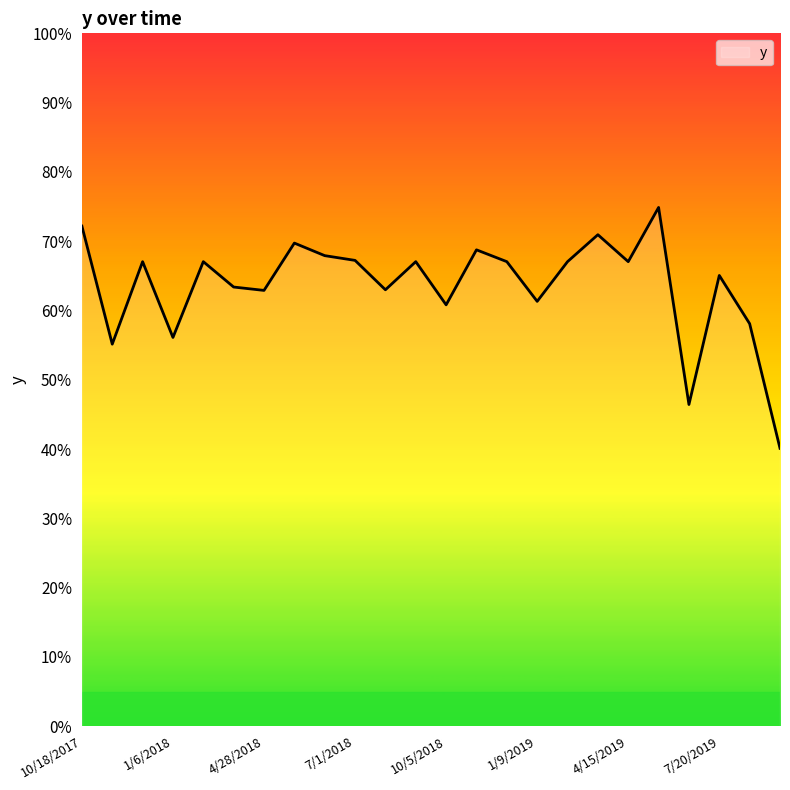

List the labels in order of value, smallest first.

9/22/2019, 6/18/2019, 11/3/2017, 1/6/2018, 8/5/2019, 10/5/2018, 1/9/2019, 4/28/2018, 8/18/2018, 3/27/2018, 7/20/2019, 12/5/2017, 2/7/2018, 9/3/2018, 12/8/2018, 2/26/2019, 4/15/2019, 7/1/2018, 6/15/2018, 11/22/2018, 5/30/2018, 3/30/2019, 10/18/2017, 5/17/2019